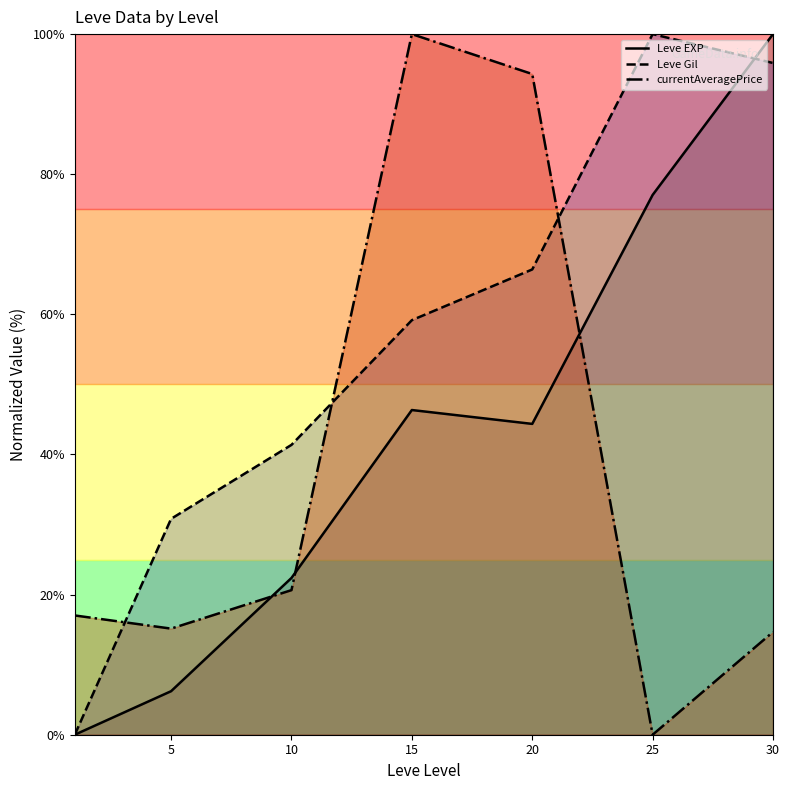

List the series in order of their overall mean, lowest first.

currentAveragePrice, Leve EXP, Leve Gil